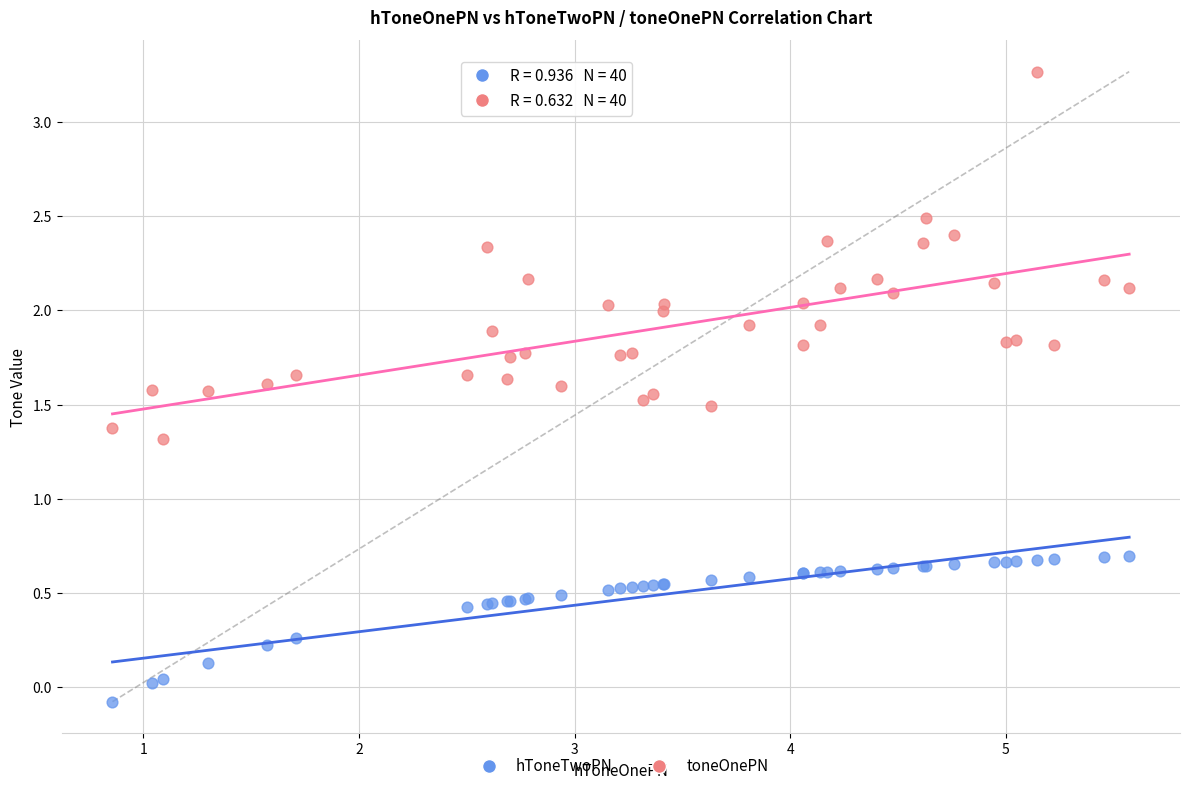

Which series reaches the minimum Y coordinate?

hToneTwoPN